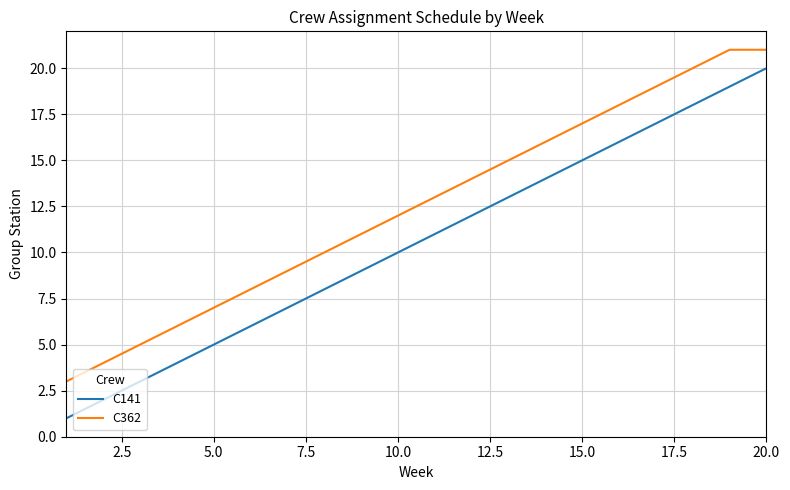

Which series has the largest total across all categories?

C362